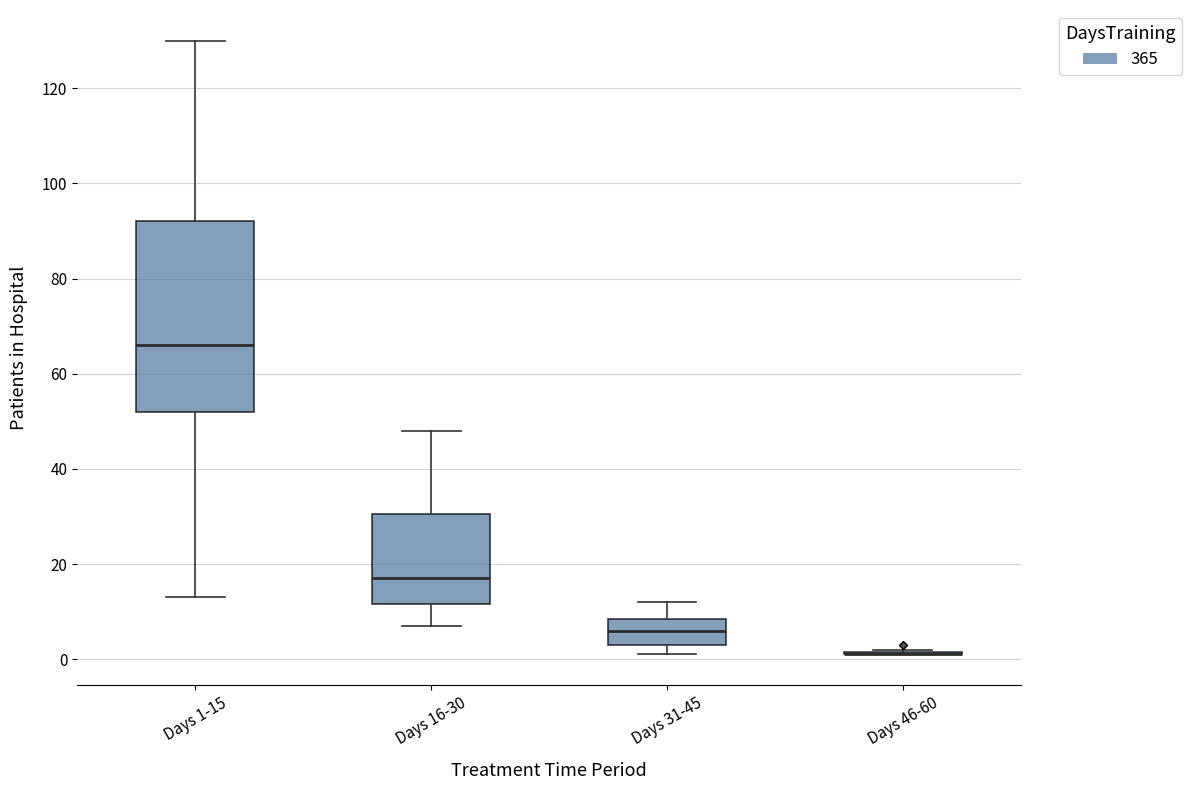

Comparing the boxes themselves (not the whiskers), which one is the tallest?

Days 1-15